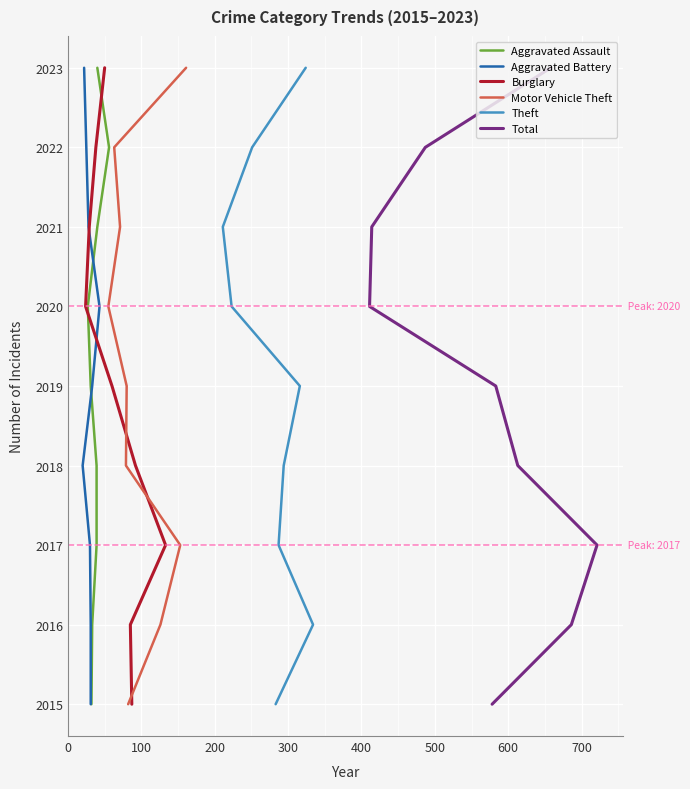

What is the total value across all series at 100?

12